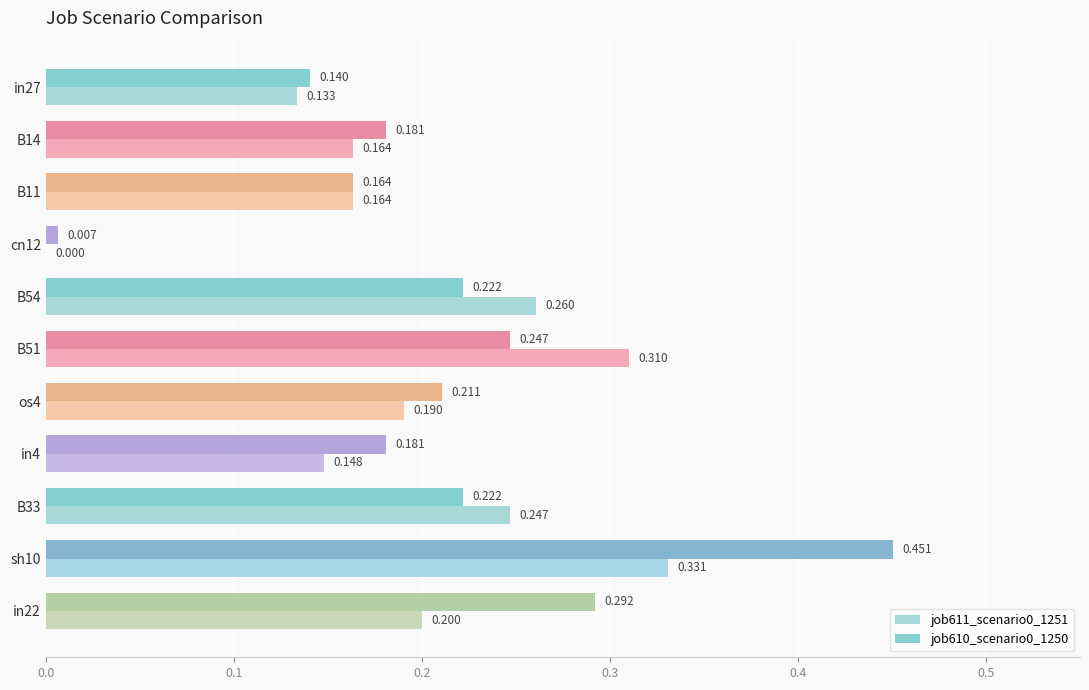

Is the value of job611_scenario0_1251 at B14 greater than the value of job610_scenario0_1250 at in27?

Yes